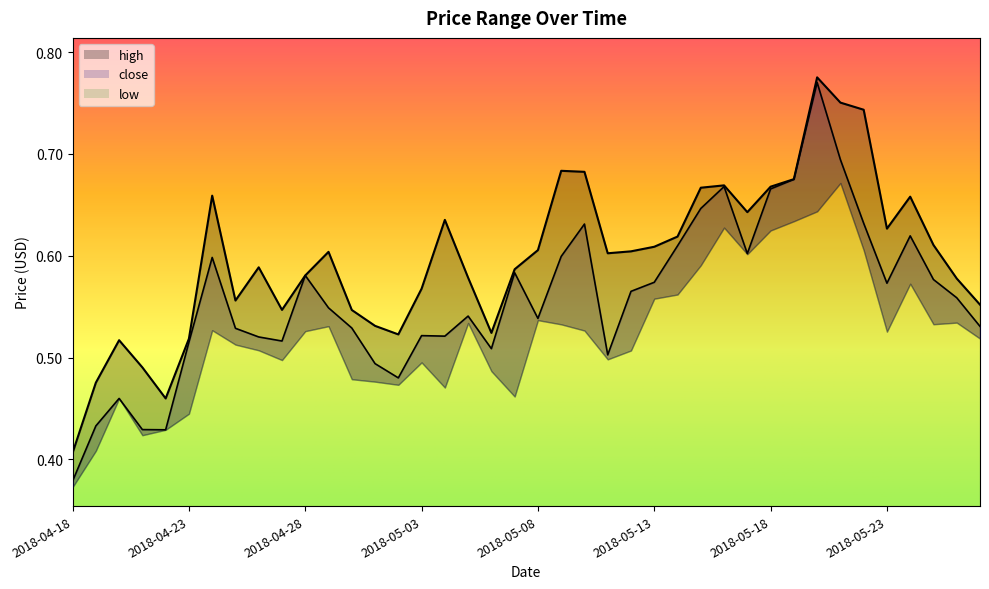

Is it true that high equals 0.9 at 2018-05-19?

False